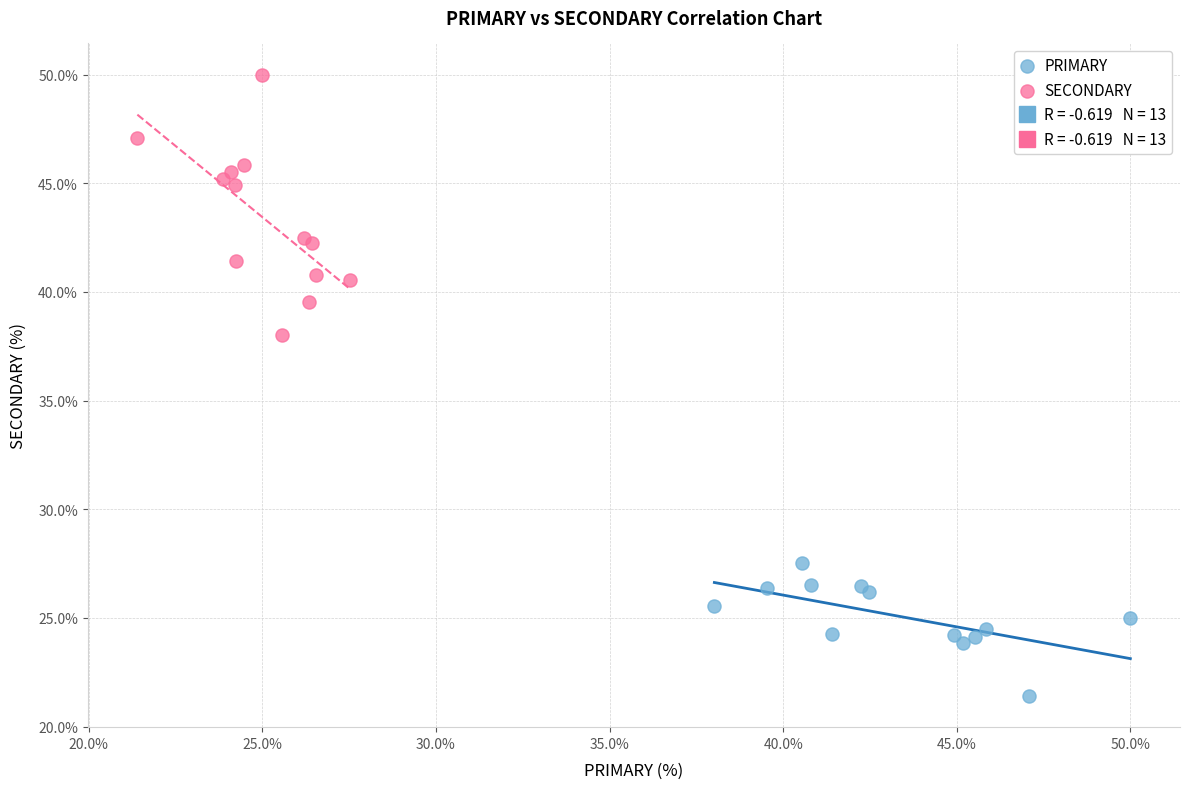

Which series reaches the maximum Y coordinate?

SECONDARY